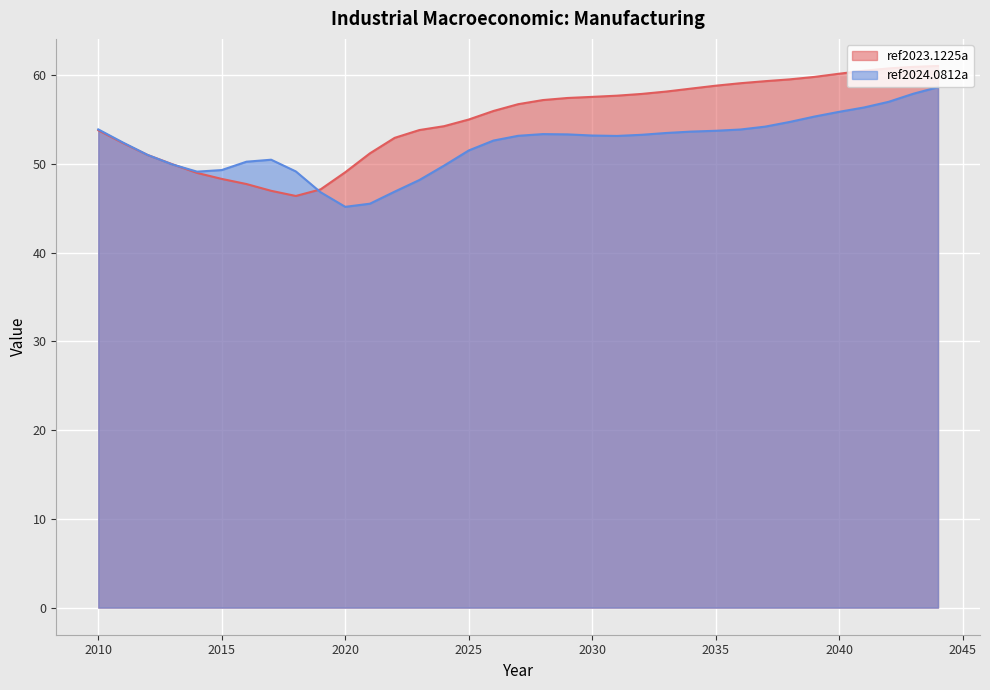

What is the difference between the ref2024.0812a values at 2019 and 2029?

6.5